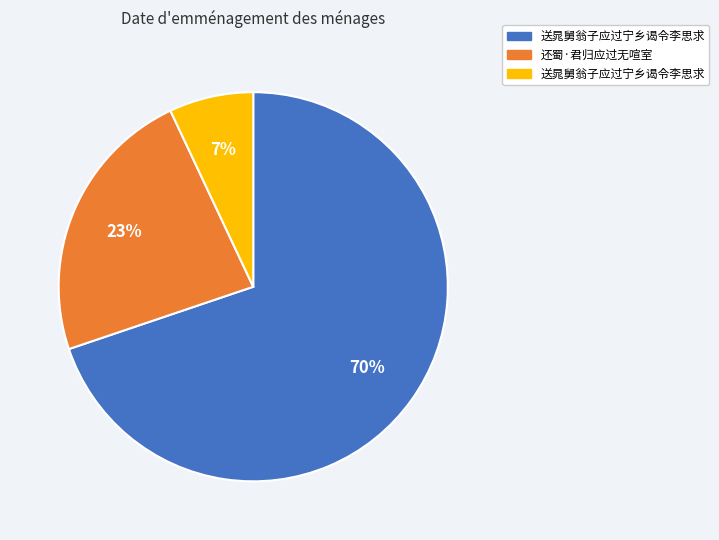

Is there a majority slice in this chart?

Yes